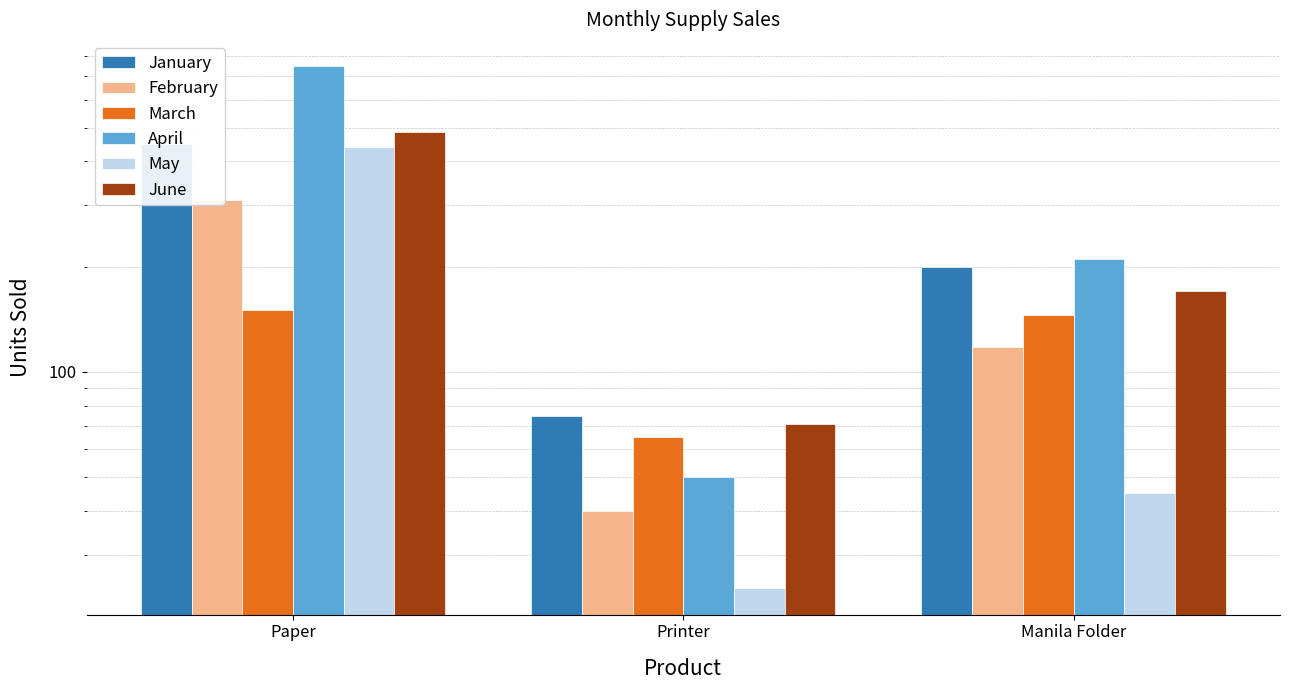

The January series shows 119 at Printer. True or false?

False